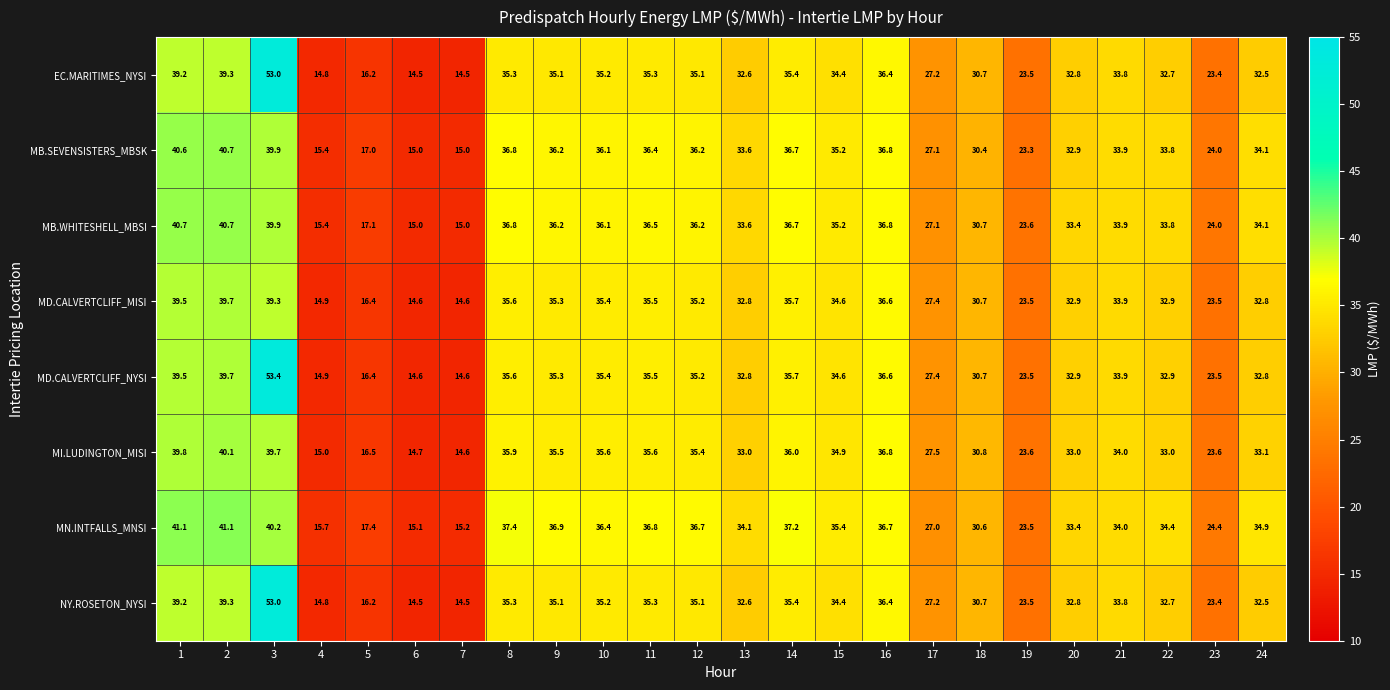

The value of MB.SEVENSISTERS_MBSK at 1 is 40.6. True or false?

True